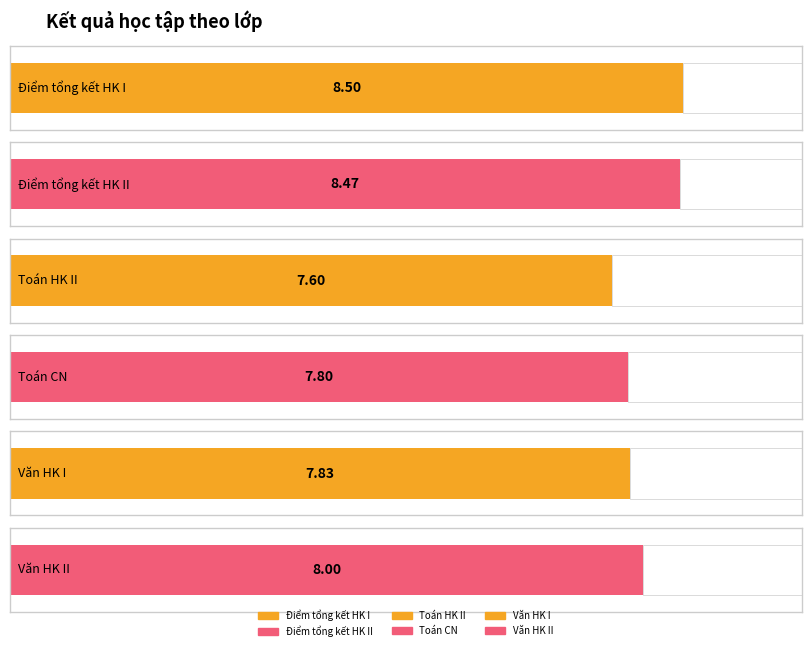

Which series has the largest total across all categories?

Điểm tổng kết HK I